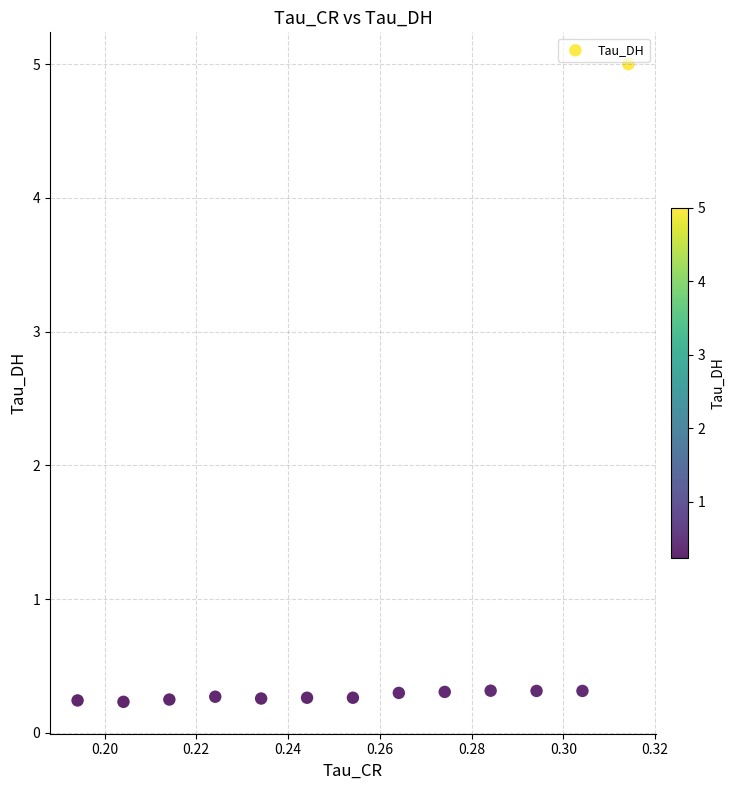

What is the range of Y values (max minus min)?

4.8